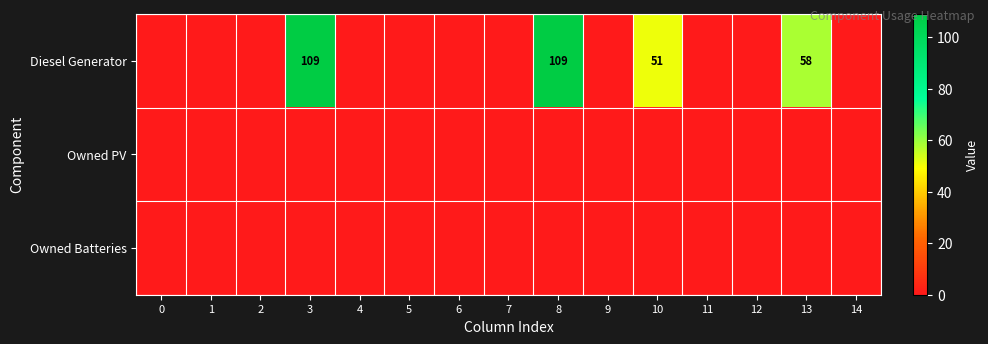

Which has a higher value, 1 or 9?

1